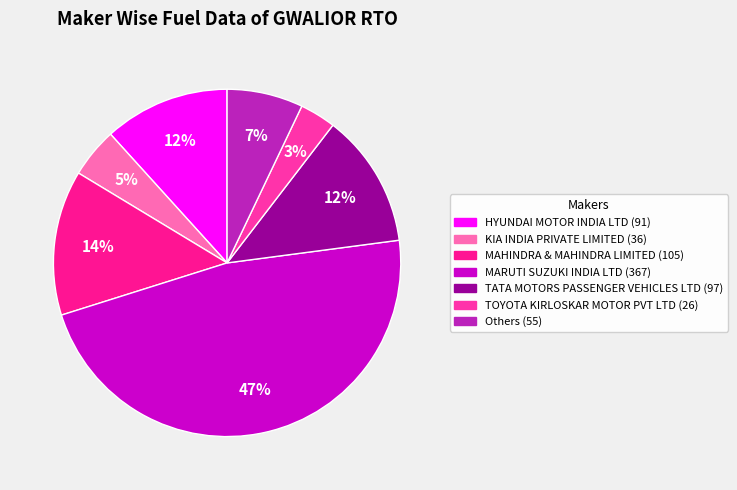

How many segments does this pie chart have?

7